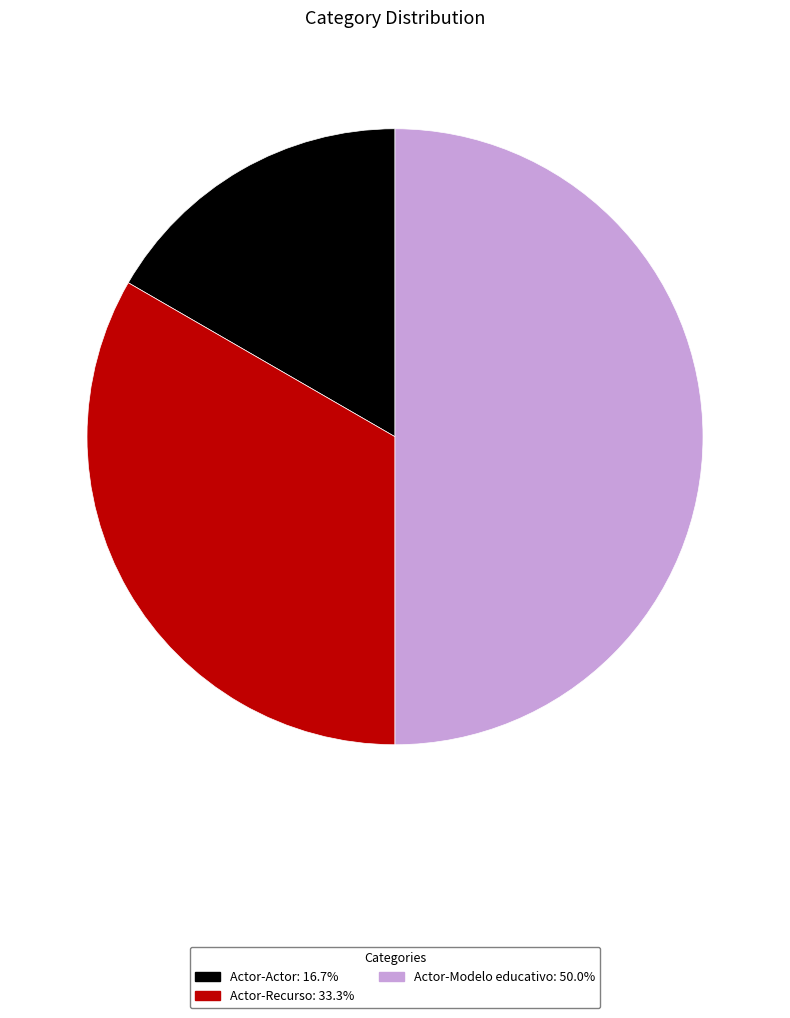

The Actor-Recurso slice represents 33% of the pie. True or false?

True